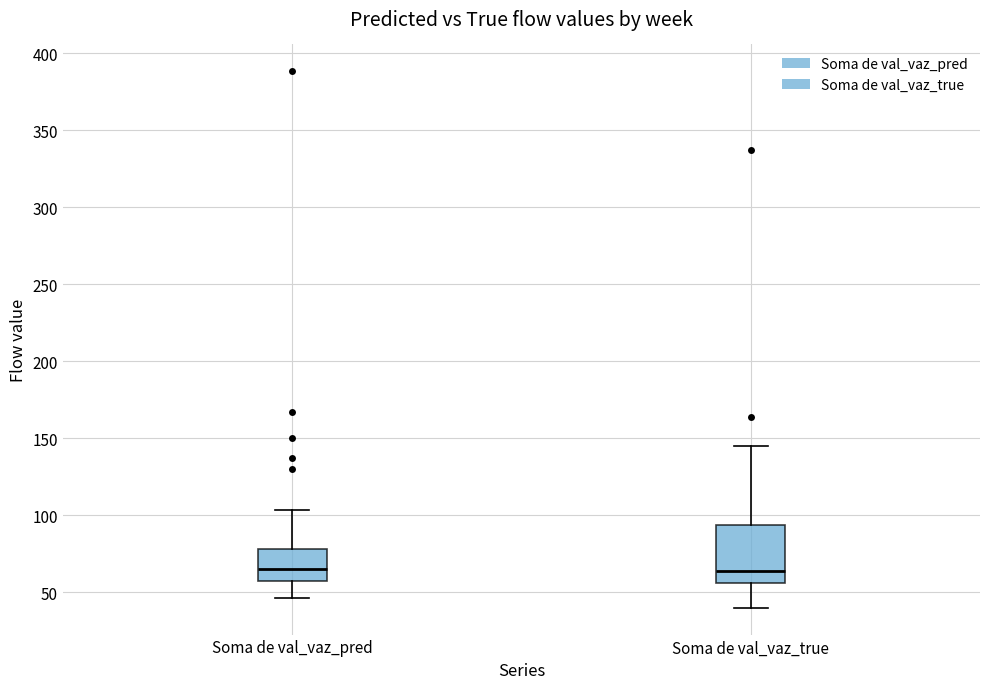

Where is the upper edge of the box for Soma de val_vaz_pred on the y-axis? The values are not printed on the chart, so give them approximately, as read against the axis.

80